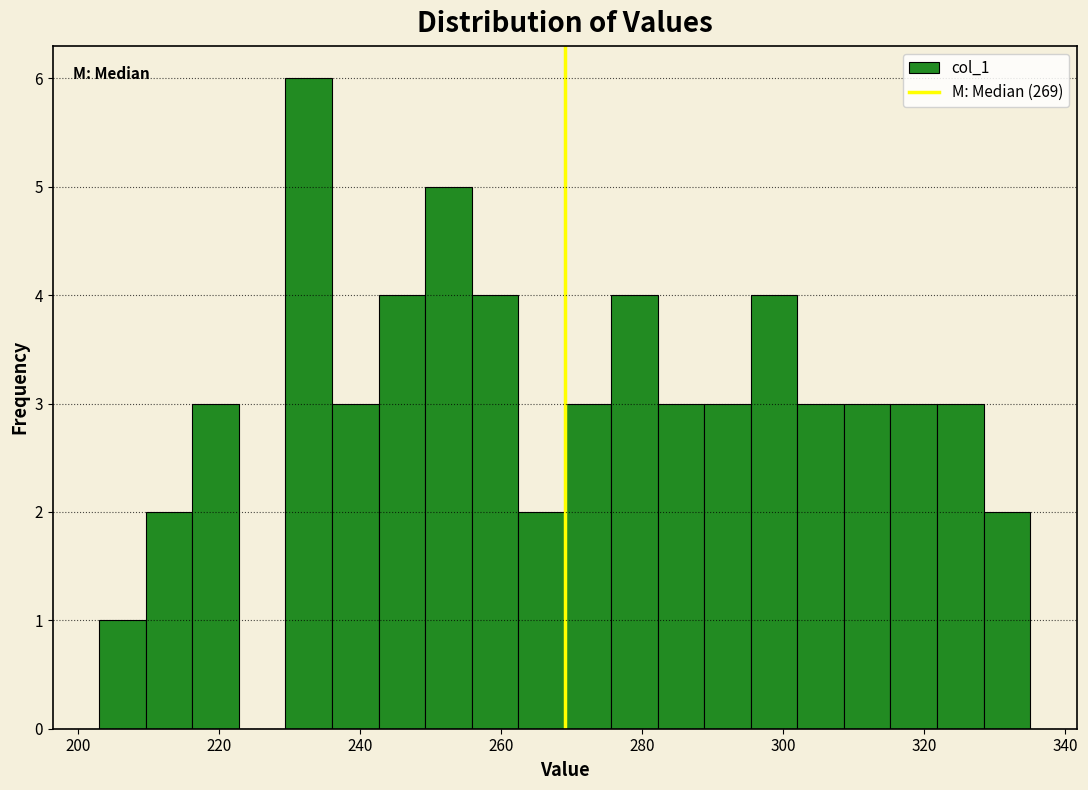

Around what value on the x-axis is the tallest bar? Give the approximate position of its centre, as read against the axis.

232